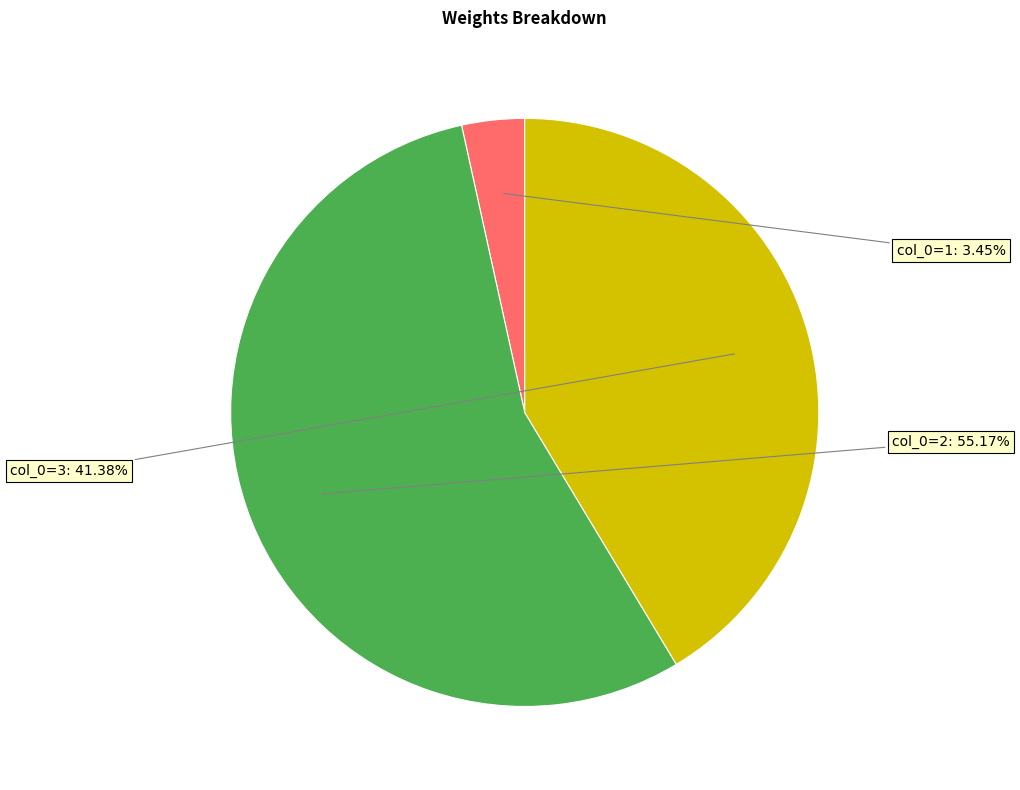

Does any single category account for the majority?

Yes